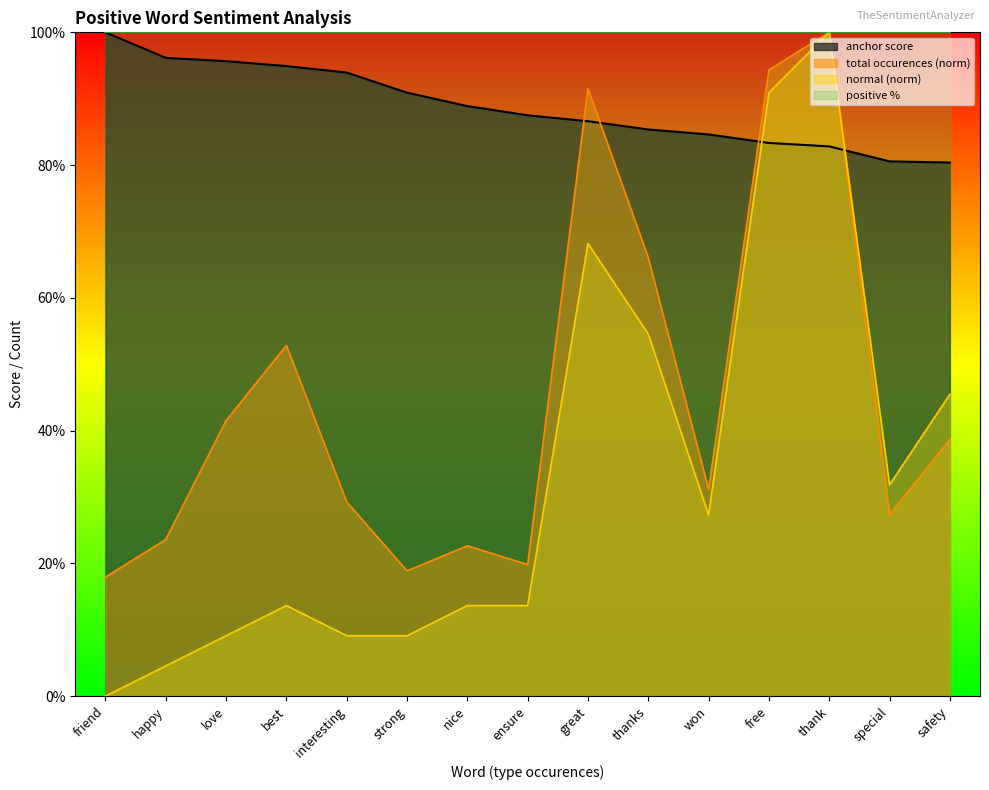

Reading left to right, extract all data points from this chart.

anchor score: 1.0	1.0	1.0	0.9	0.9	0.9	0.9	0.9	0.9	0.9	0.8	0.8	0.8	0.8	0.8
normal: 0.0	0.0	0.1	0.1	0.1	0.1	0.1	0.1	0.7	0.5	0.3	0.9	1.0	0.3	0.5
total occurences: 0.2	0.2	0.4	0.5	0.3	0.2	0.2	0.2	0.9	0.7	0.3	0.9	1.0	0.3	0.4